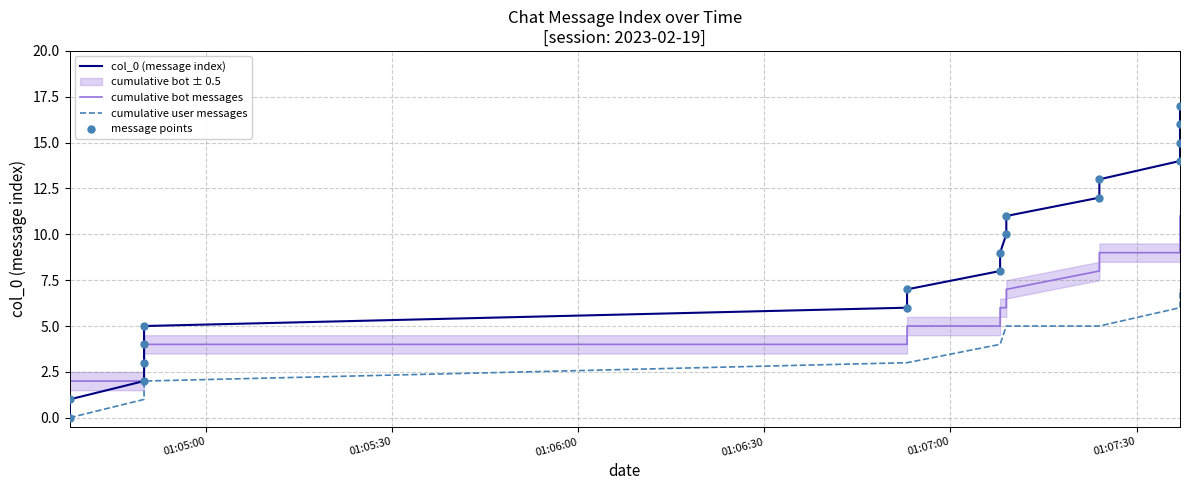

Which series has the largest total across all categories?

col_0 (message index)